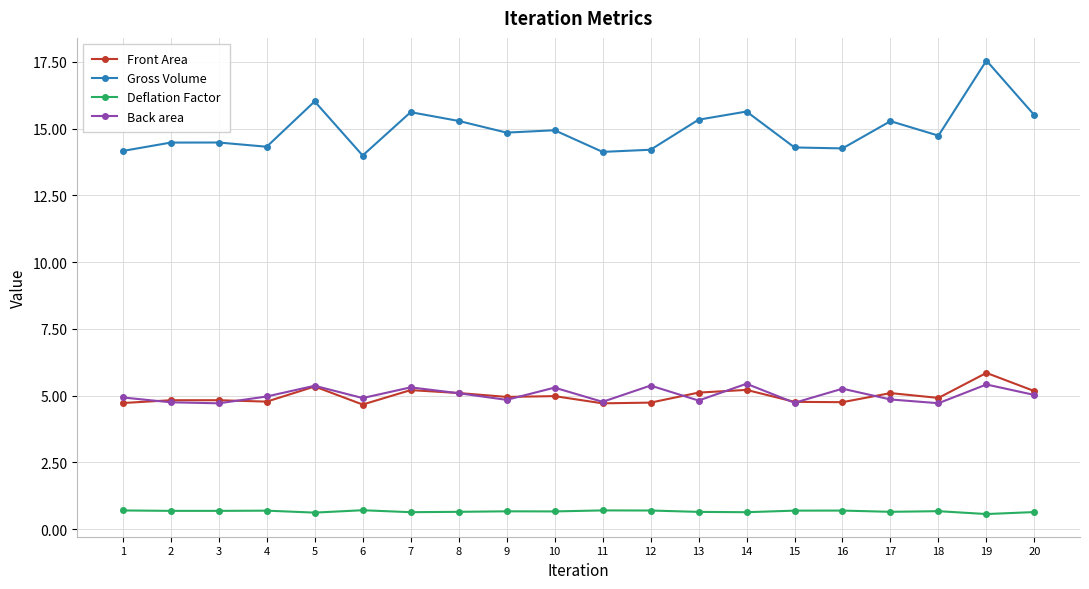

Which series has the largest range (max minus min)?

Gross Volume